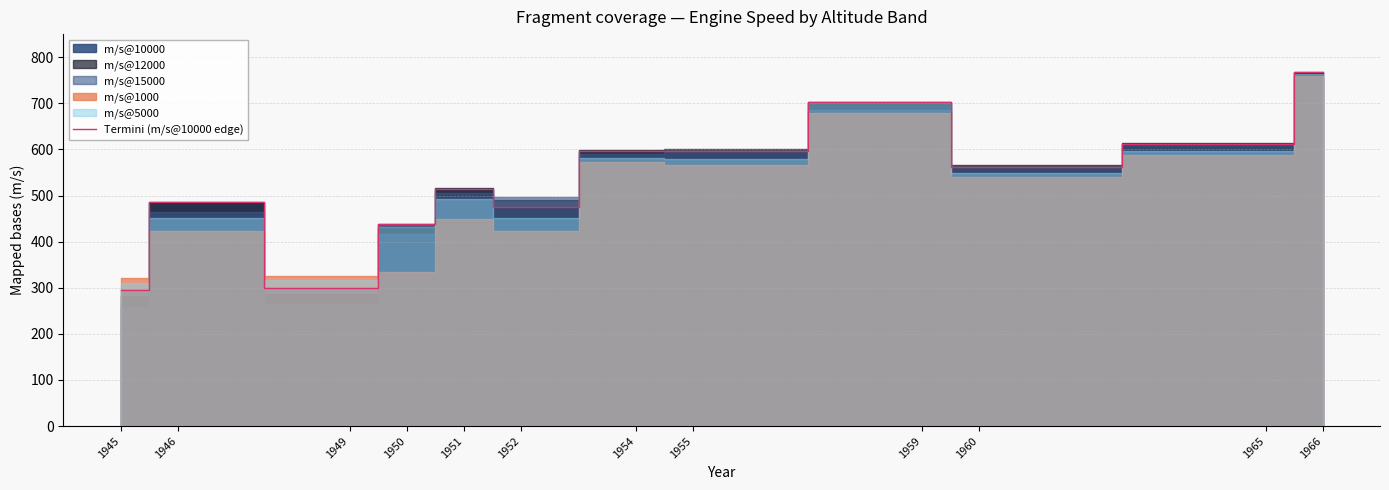

Between 1951 and 1950, which is larger?

1951